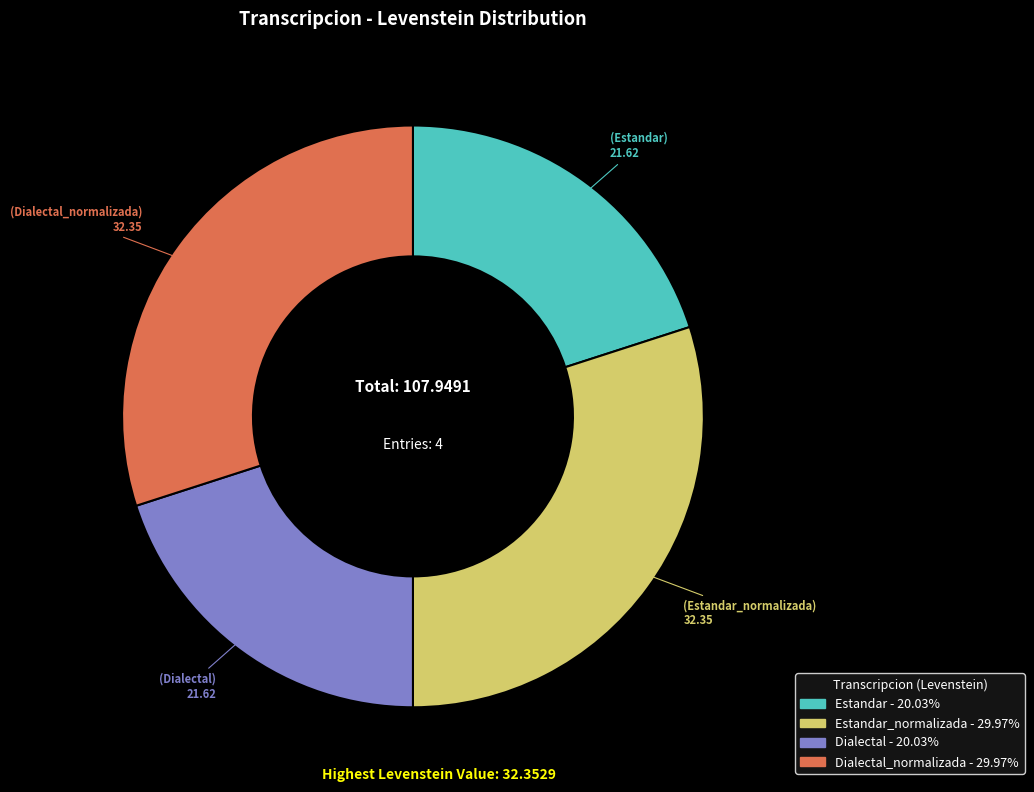

Does any single category account for the majority?

No